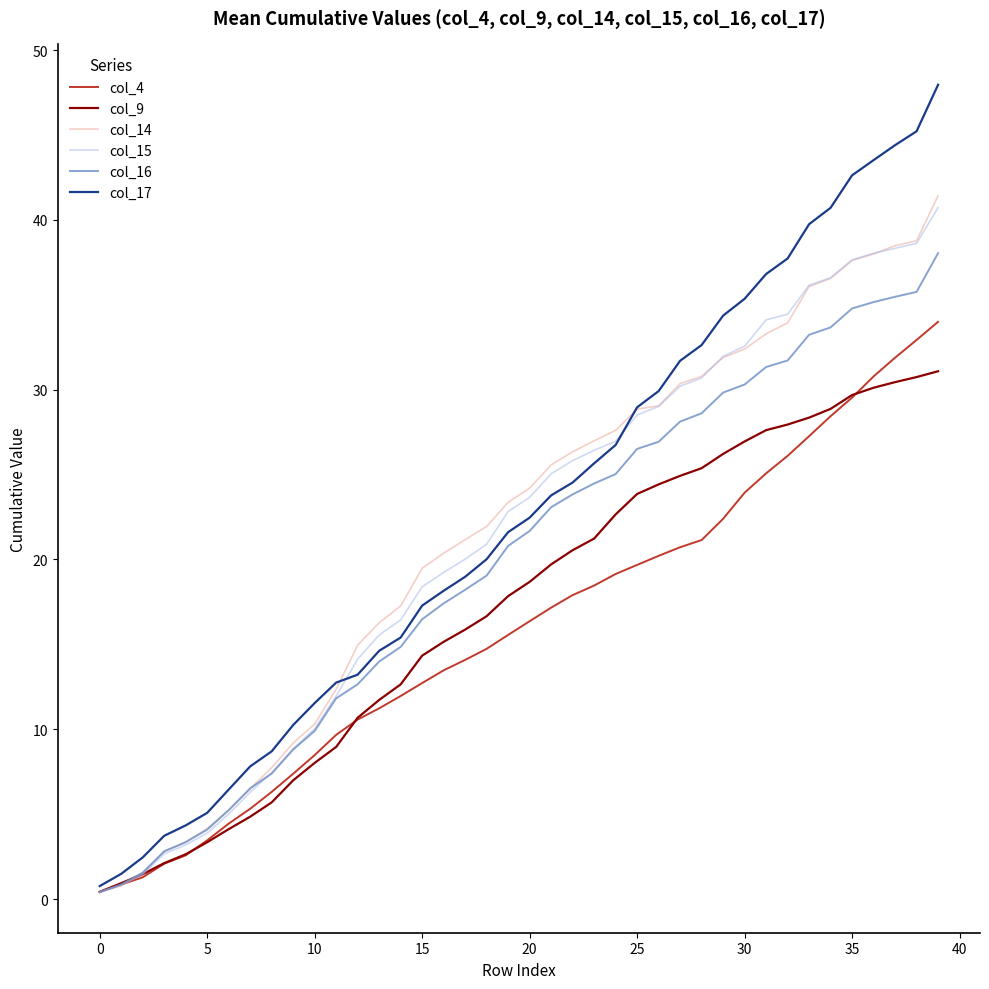

Which series ends up on top after the final intersection of col_15 and col_4?

col_15